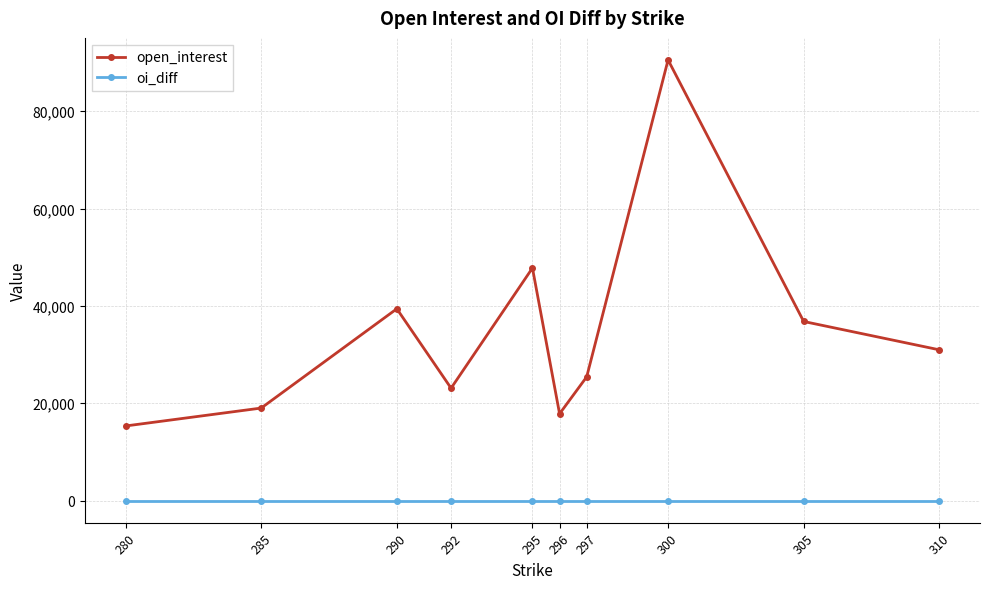

How many series are shown in this chart?

2